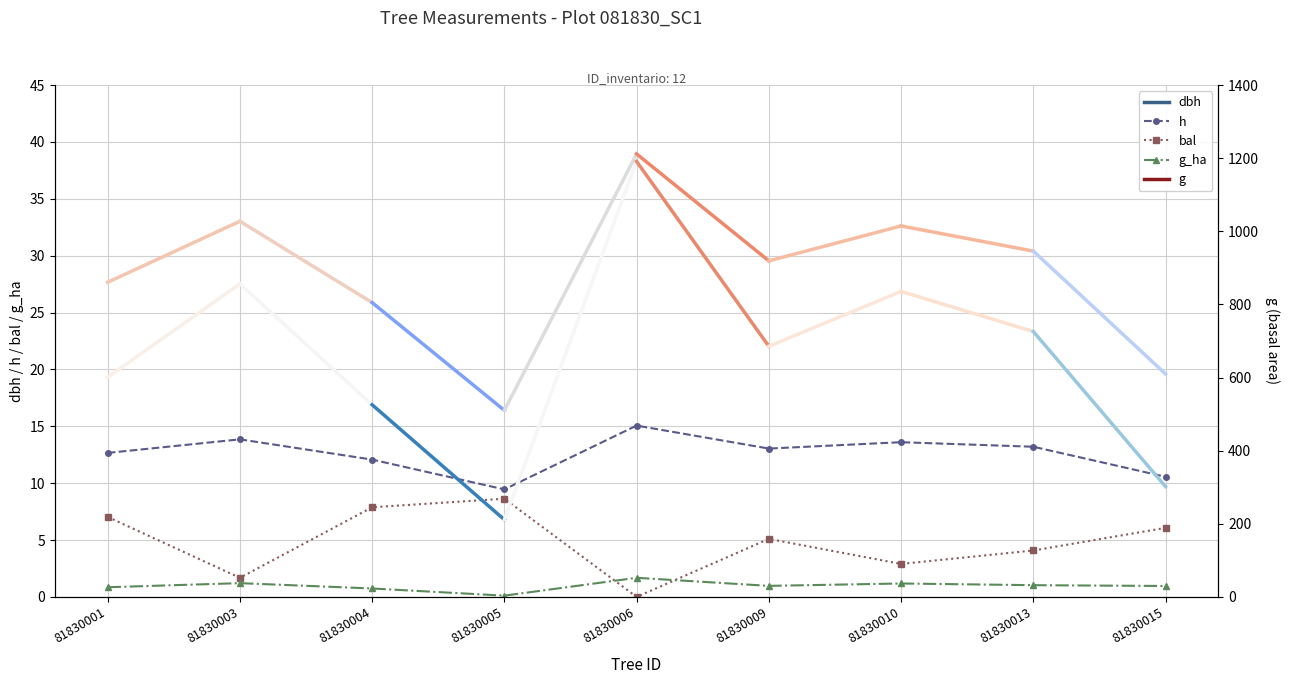

True or false: h has a value of 4.0 at 81830001.

False